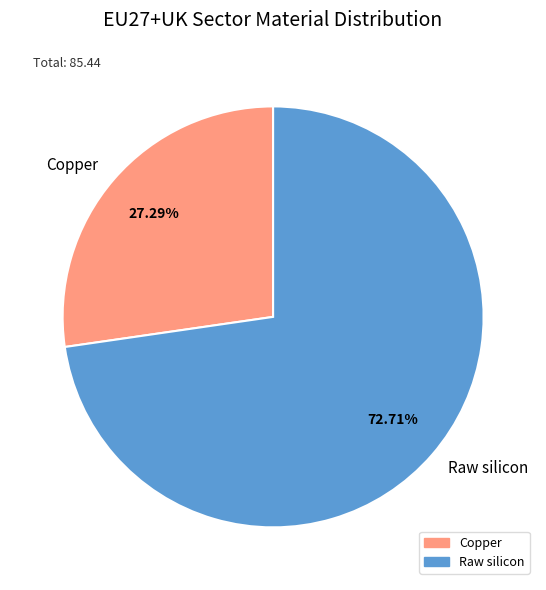

What is the total percentage of Copper and Raw silicon?

100.0%